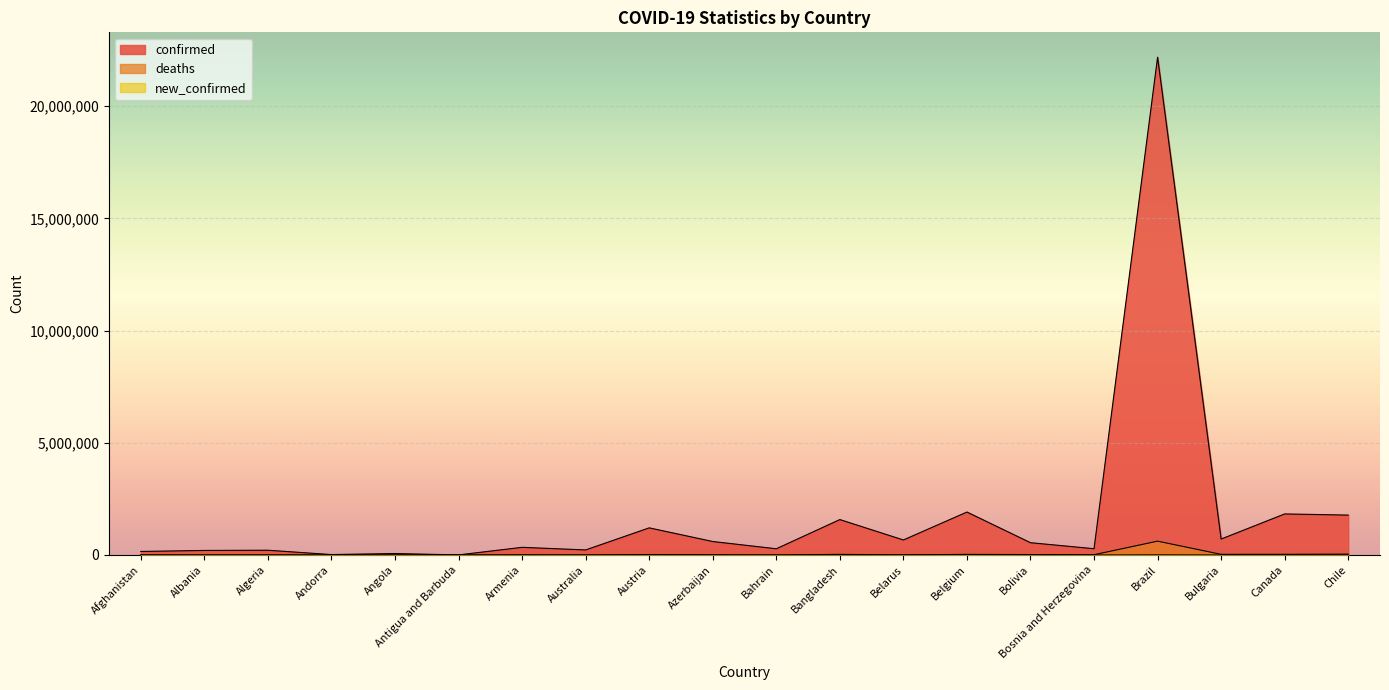

Is the value of confirmed at Bosnia and Herzegovina greater than the value of new_confirmed at Andorra?

Yes